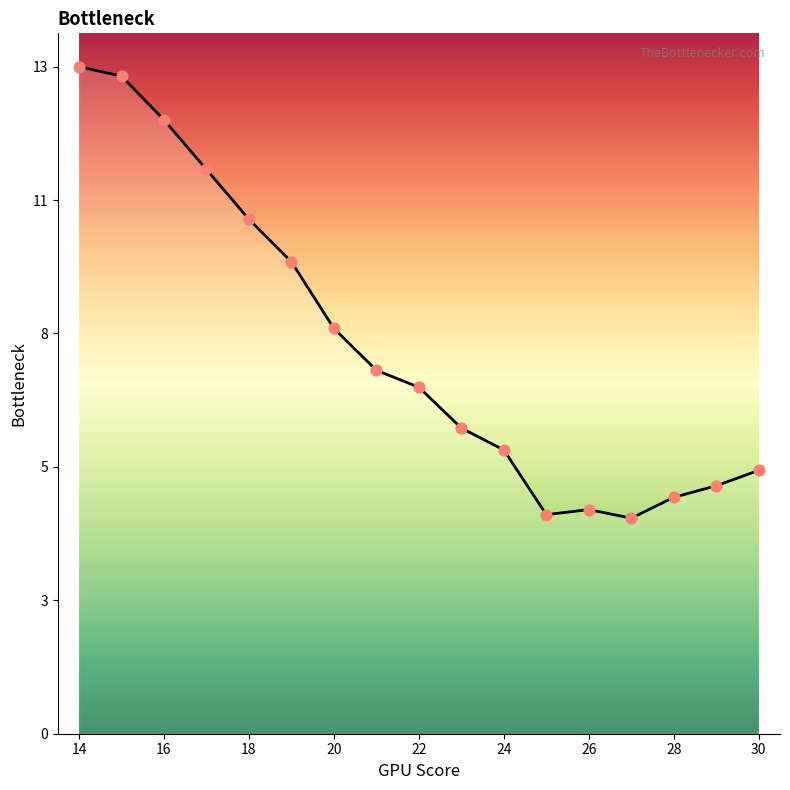

Is this an area chart (filled region under the line)?

Yes